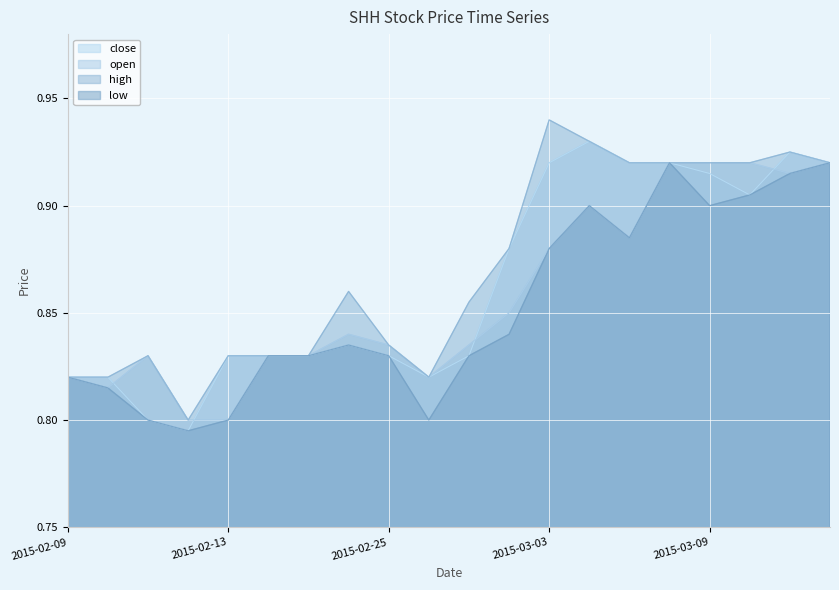

How many categories are shown in the chart?

20